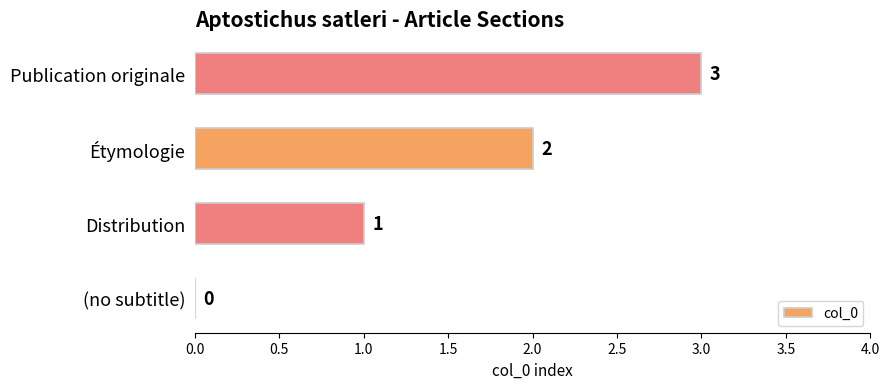

What is the average value?

2